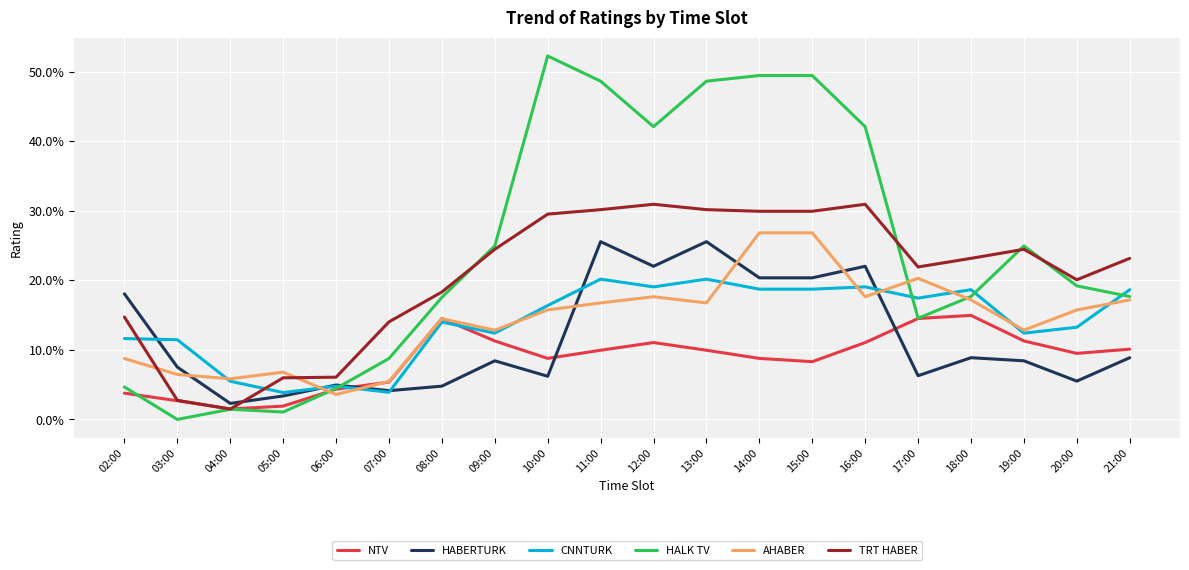

Read the TRT HABER value at 05:00.

0.1